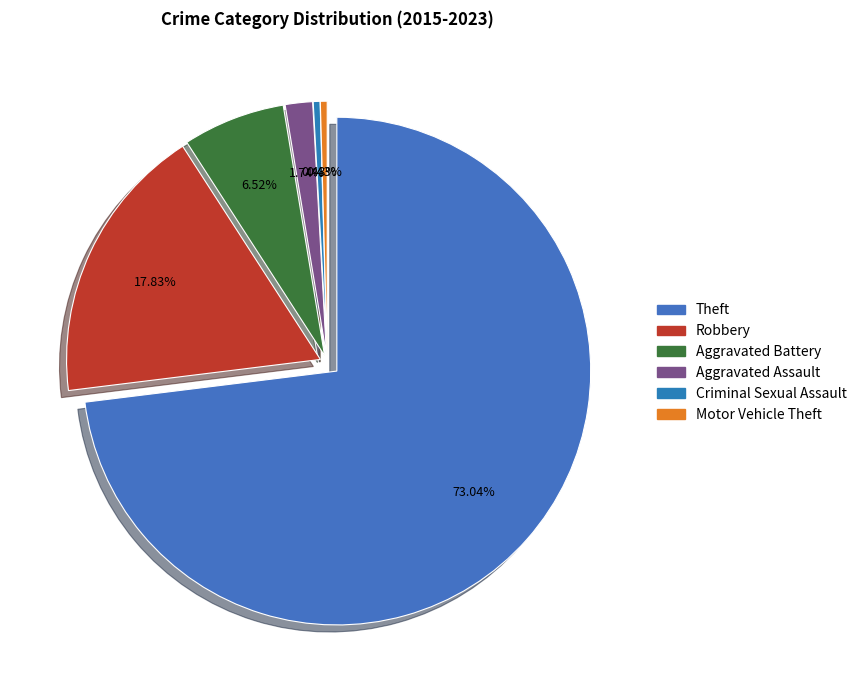

Which category has the smallest portion of the pie?

Criminal Sexual Assault